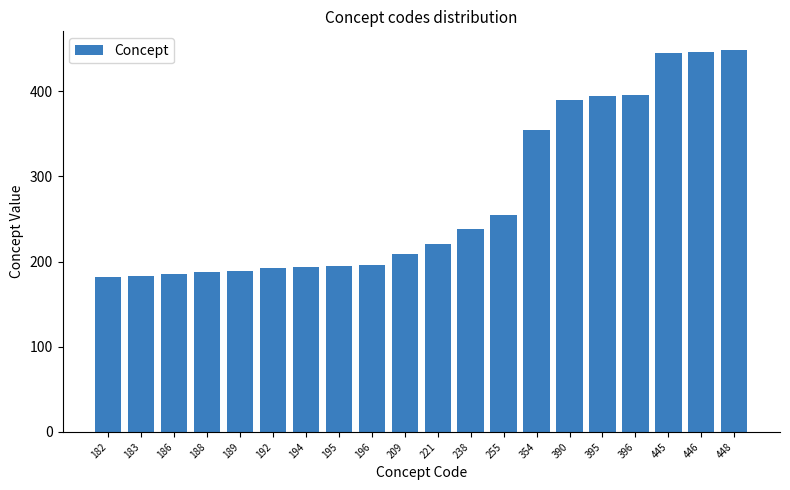

Which has a higher value, 448 or 221?

448